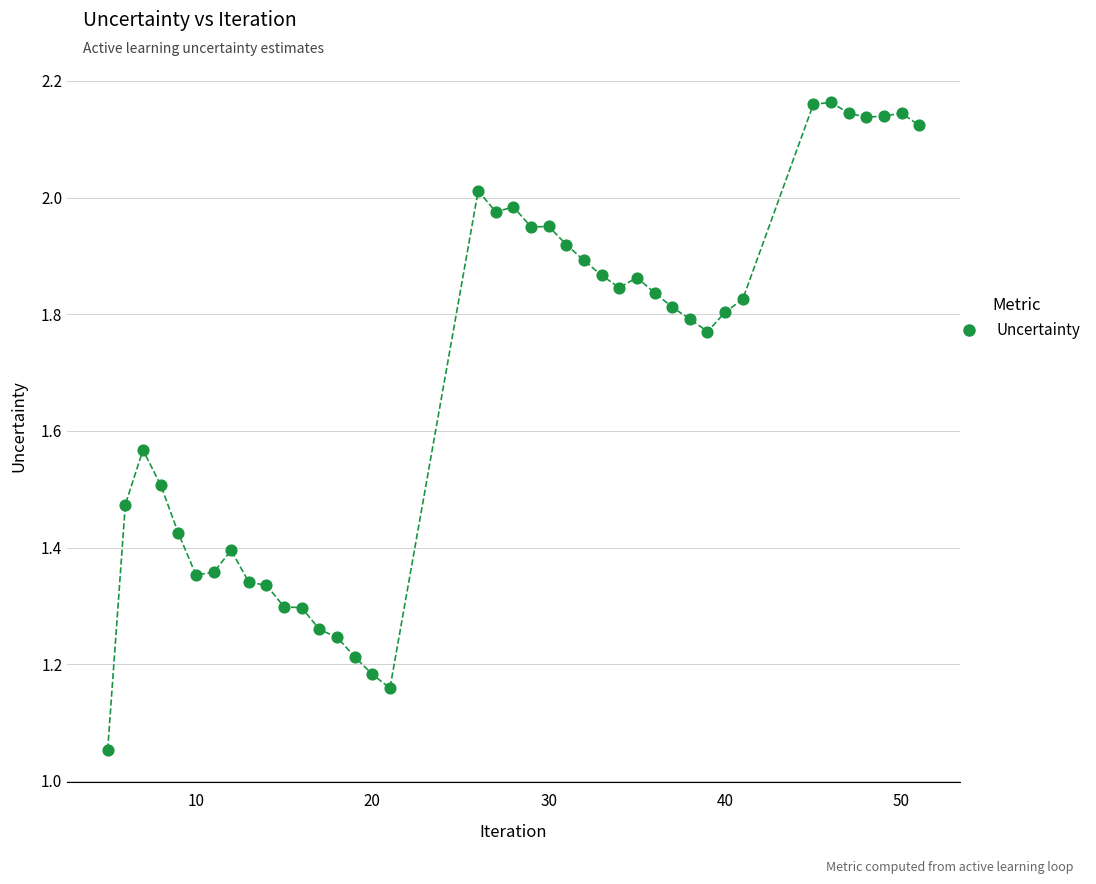

What is the range of X values (max minus min)?

46.0